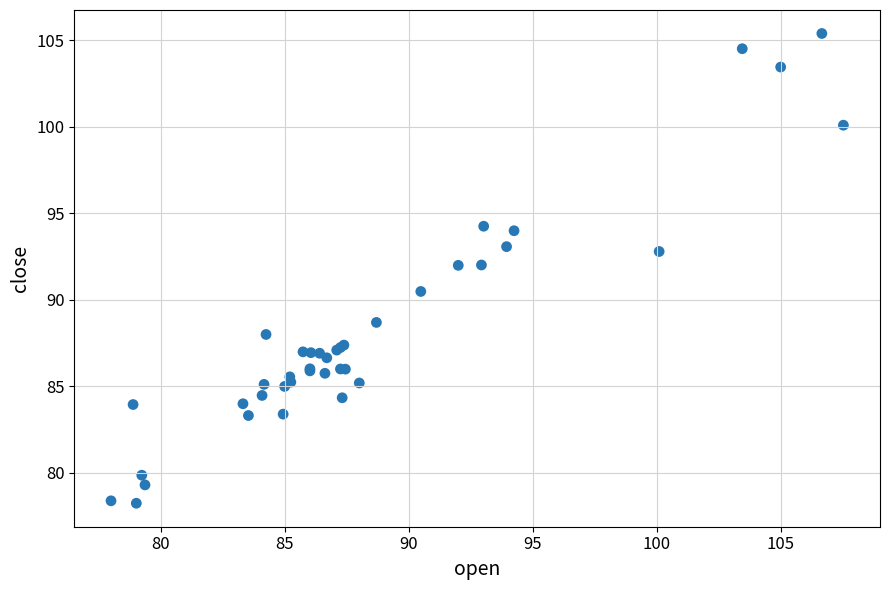

What Y value in the scatter plot is closest to 91?

90.5